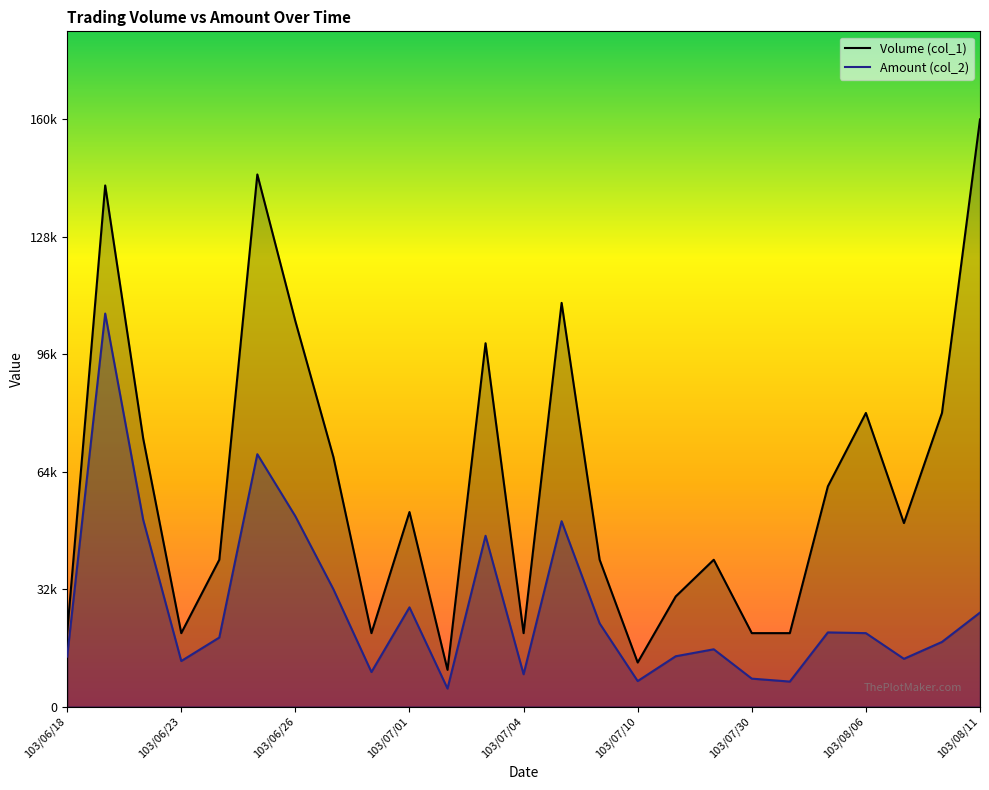

How many data points in Volume (col_1) are above 50000?

12